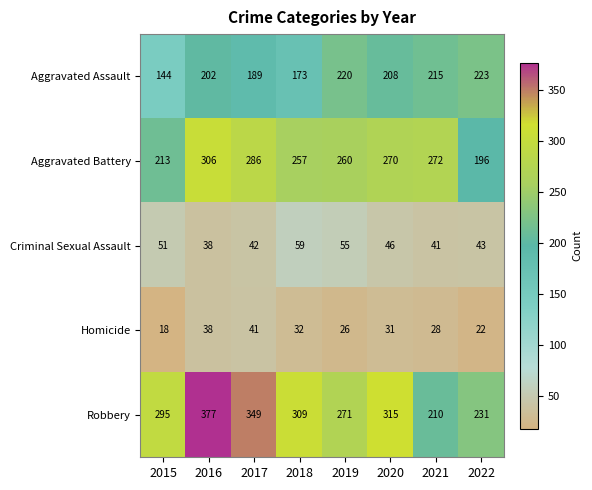

What is the spread (max minus min) of values at 2017?

308